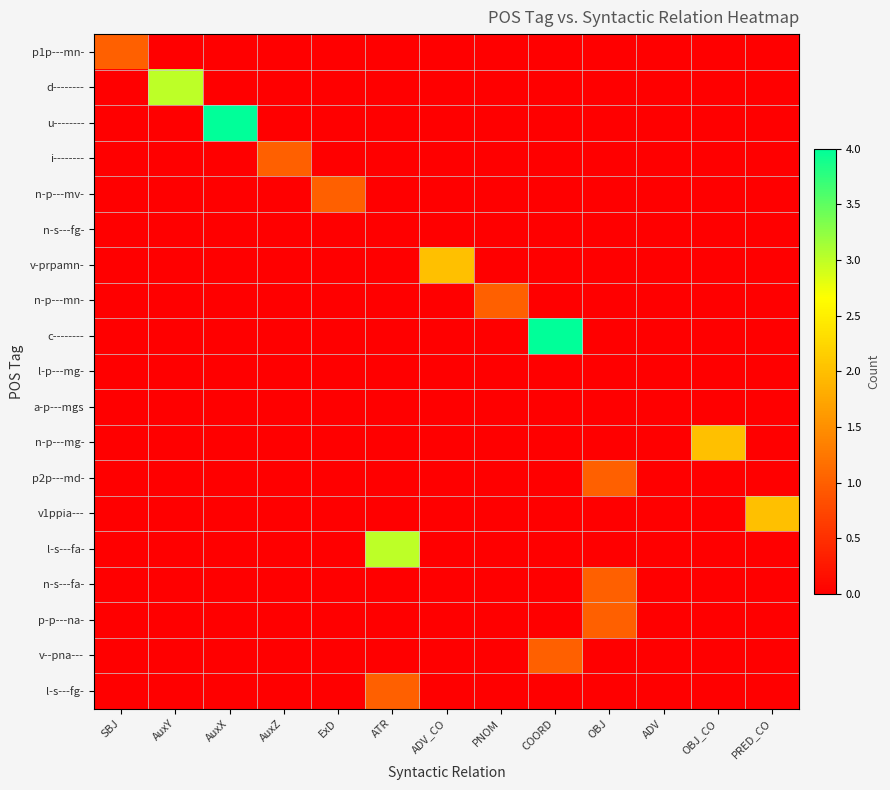

What is the greatest value displayed?

4